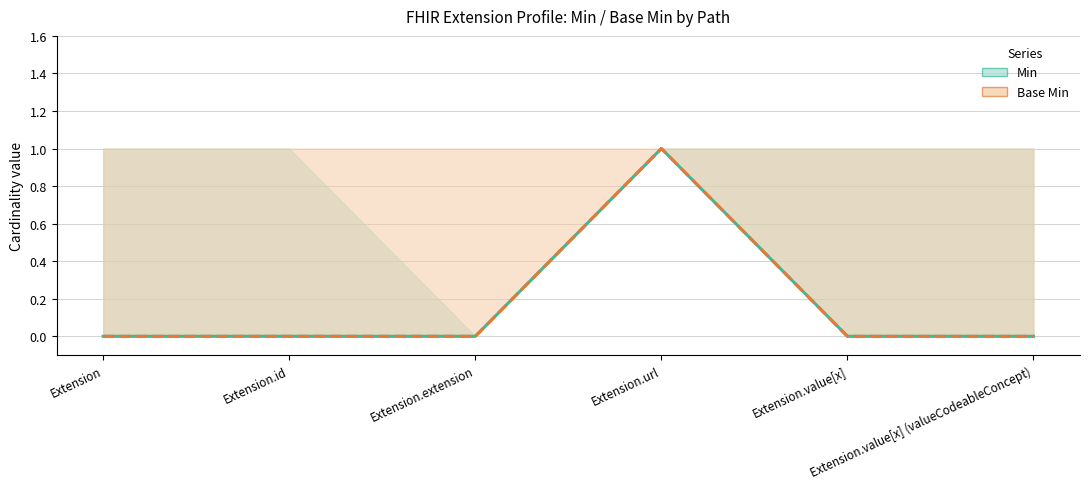

Rank the series by their maximum value, from lowest to highest.

Min, Base Min